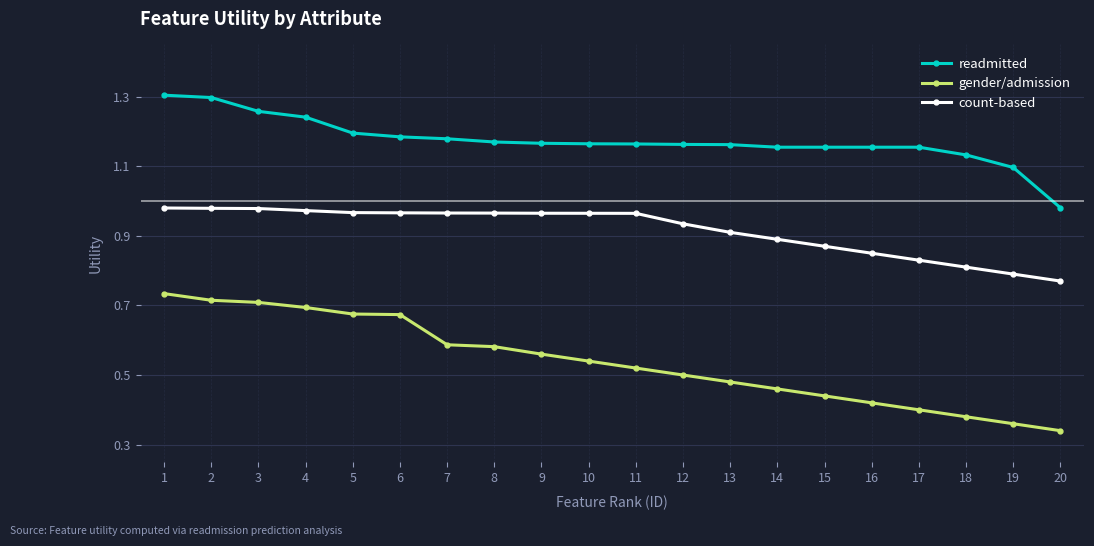

The value of gender/admission at 9 is 0.4. True or false?

False